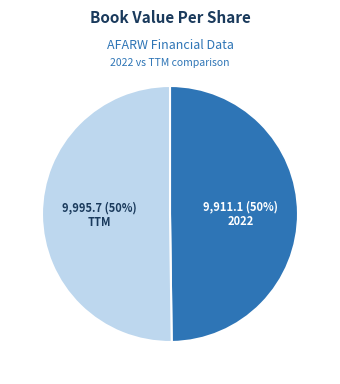

The TTM slice represents 50% of the pie. True or false?

True